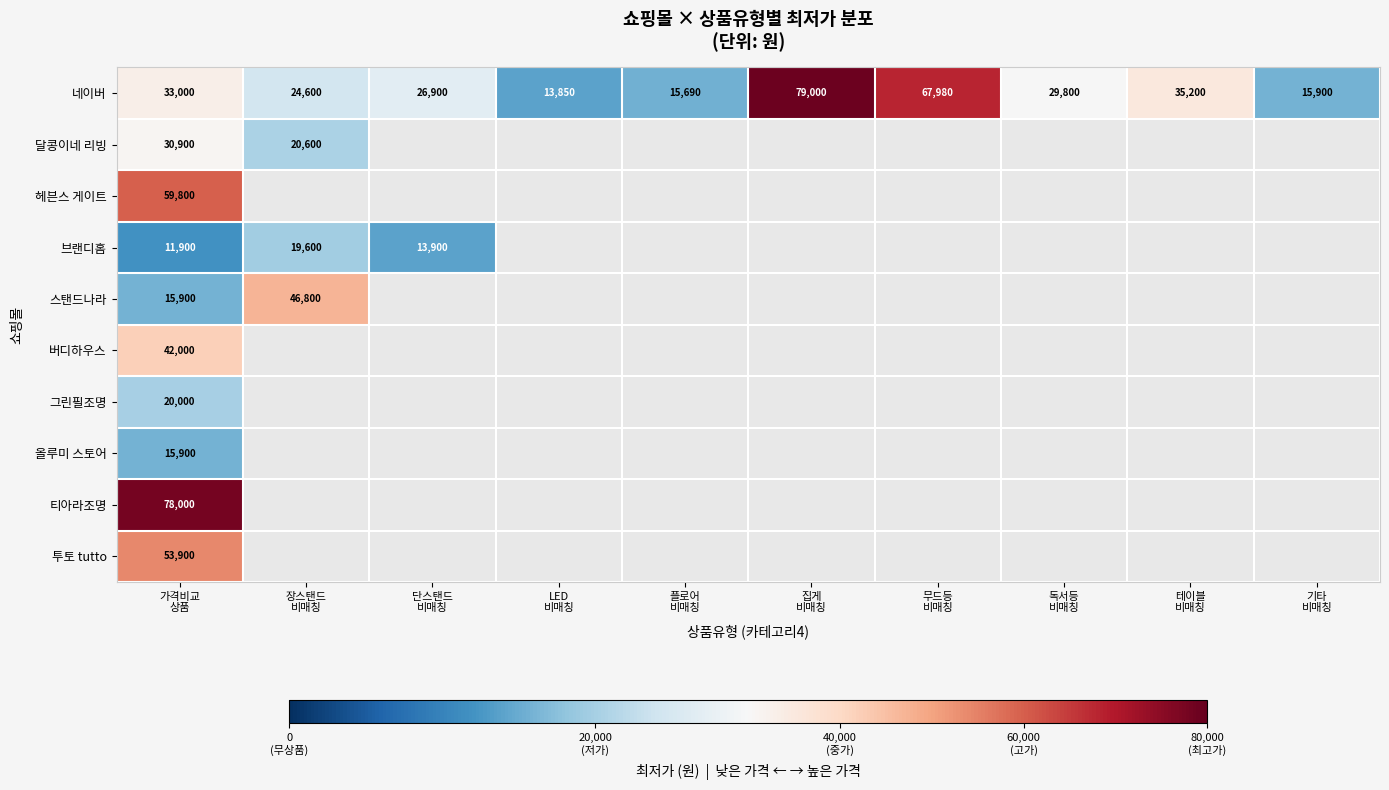

What is the average value of the 네이버 series?

34192